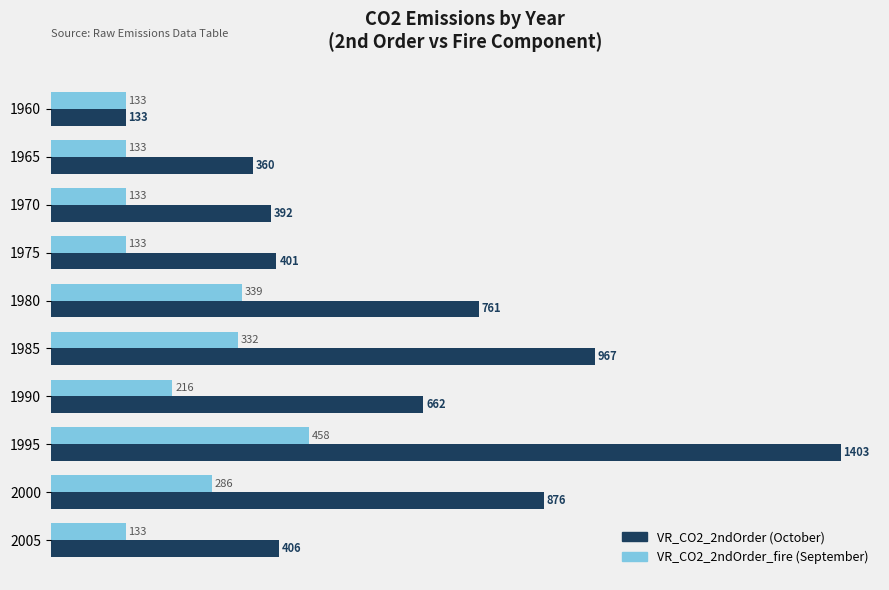

Which label corresponds to the largest value in the chart?

1995